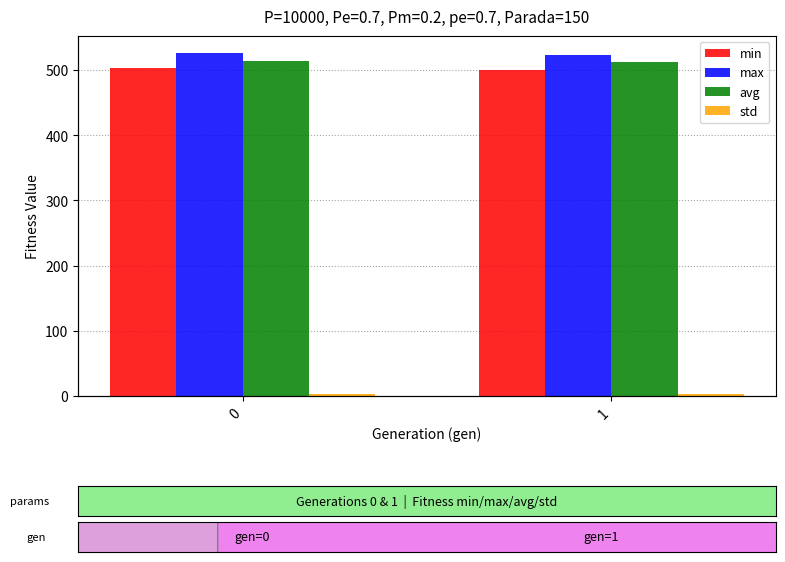

True or false: avg has a value of 346.9 at 0.

False